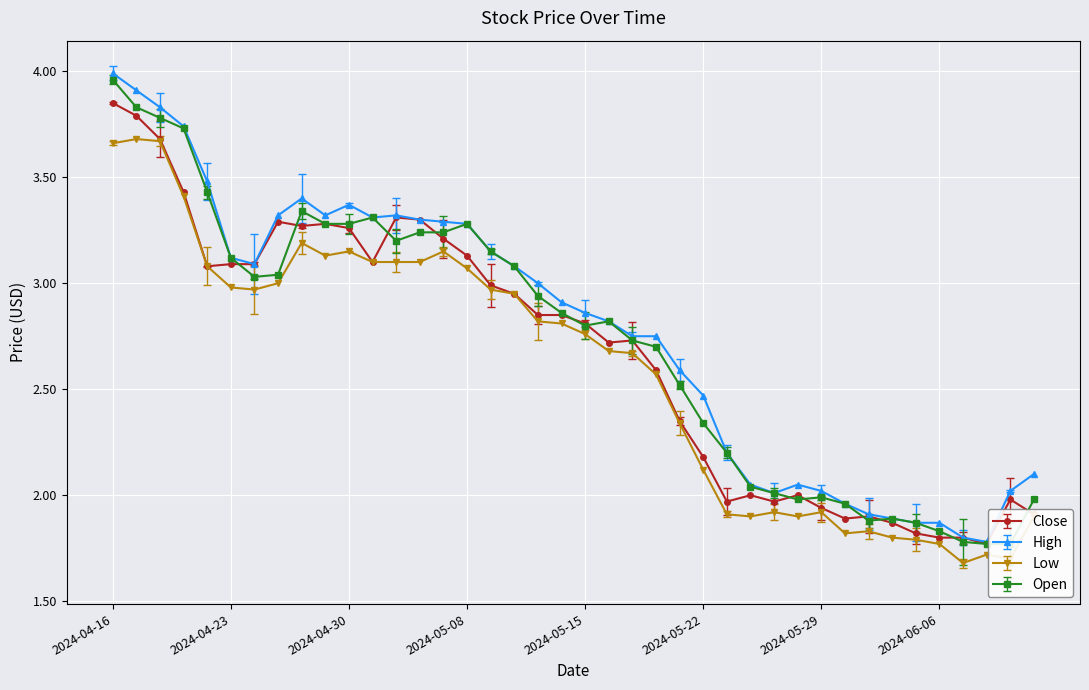

How many series are shown in this chart?

4